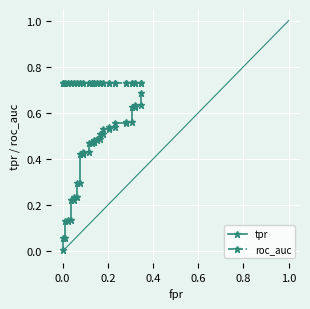

Between 0.2 and 0.4, which series saw the biggest shift?

tpr